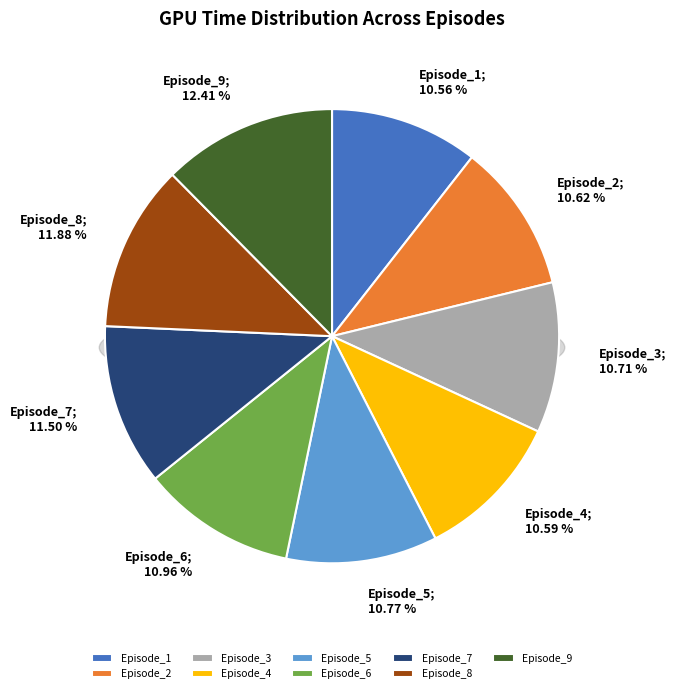

What is the largest slice in the pie chart?

Episode_9